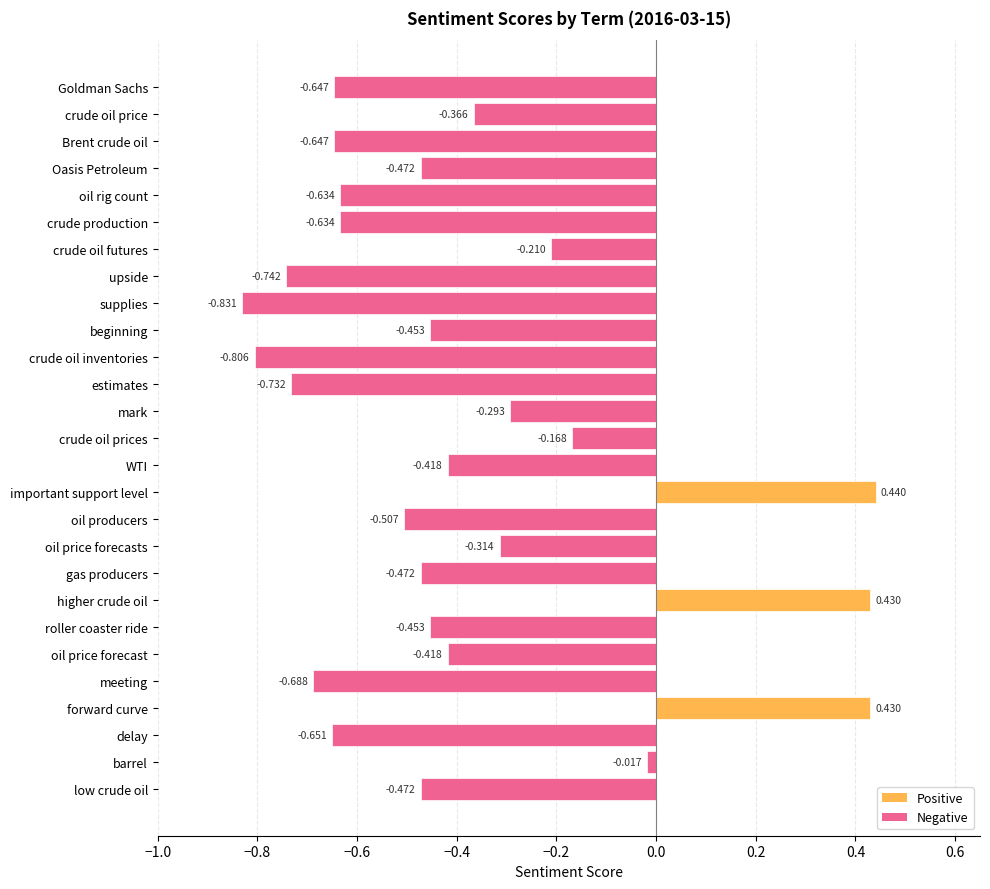

What is the label of the 10th bar from the bottom?

oil price forecasts